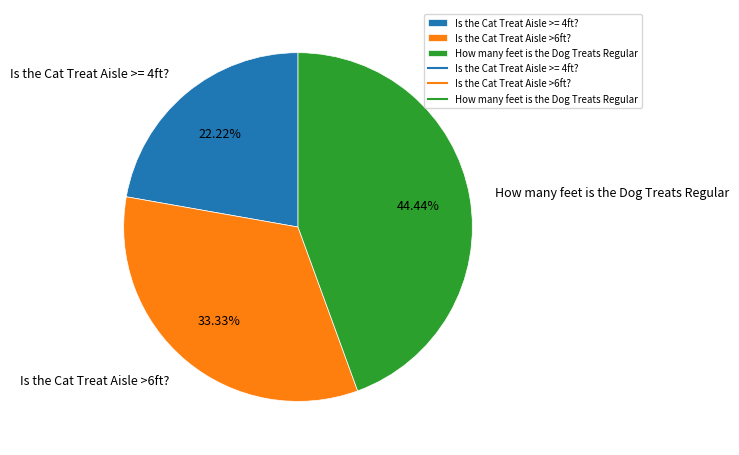

To the nearest percent, what percentage of the pie is Is the Cat Treat Aisle >= 4ft??

22%